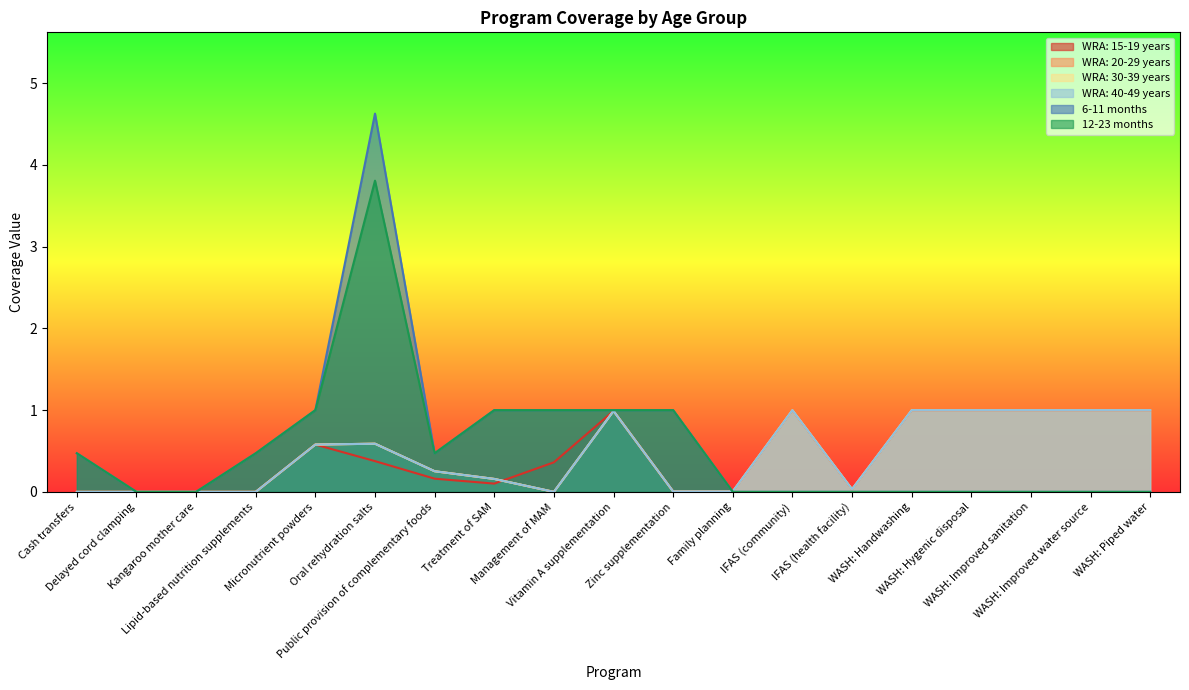

At which category is the sum across all series the highest?

Oral rehydration salts